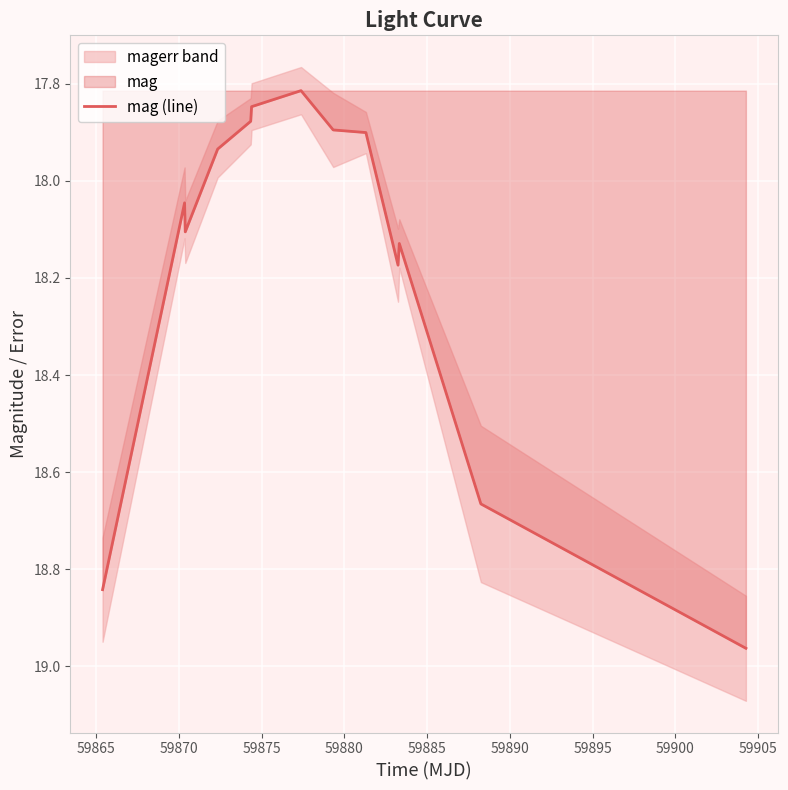

Between 59895 and 59885, which is larger?

59895